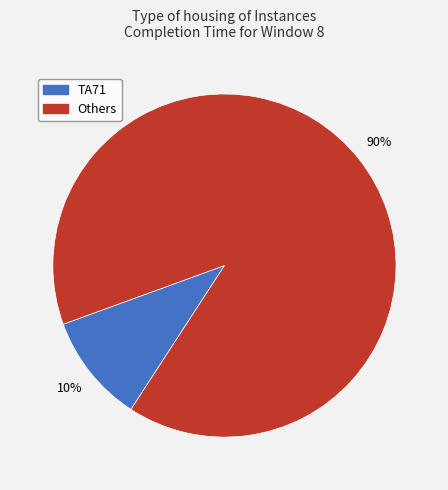

To the nearest percent, what percentage of the pie is Others?

90%